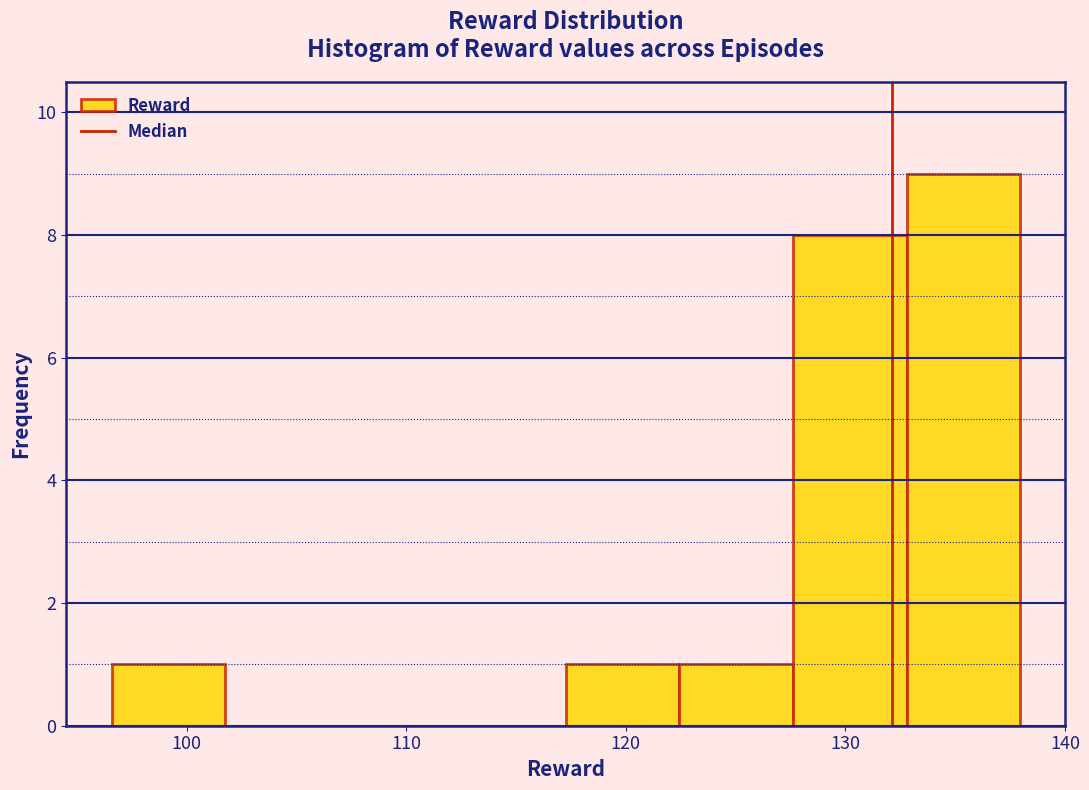

Which range on the x-axis has the tallest bar?

133 to 138